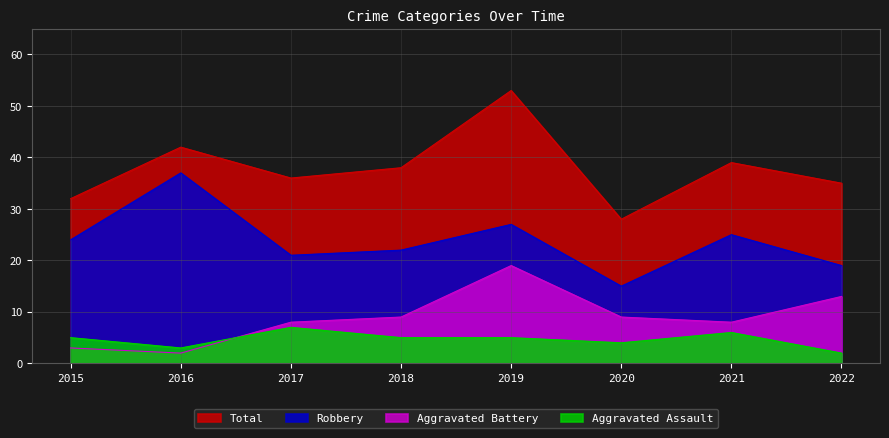

At how many categories does at least one series exceed 19?

8